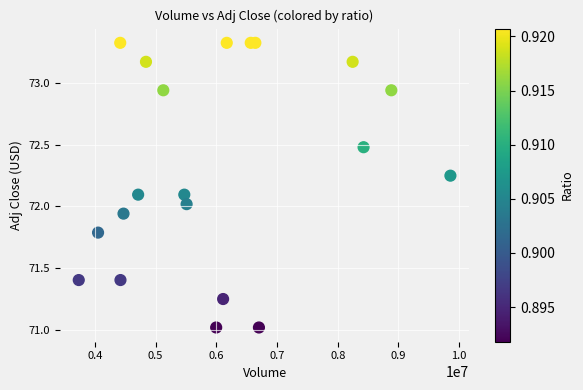

What is the range of X values (max minus min)?

6120000.0